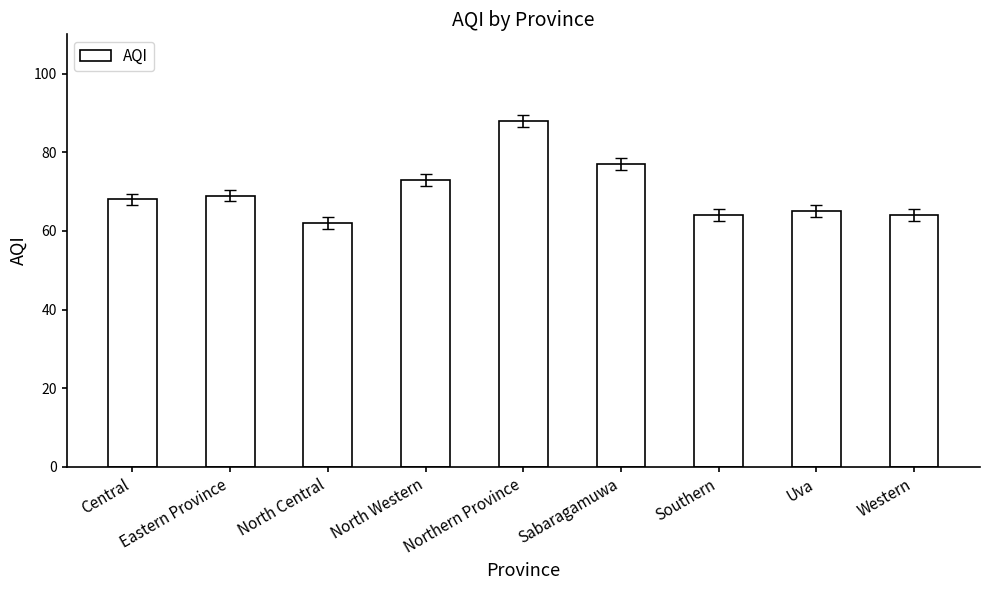

What position from the right is Uva?

2